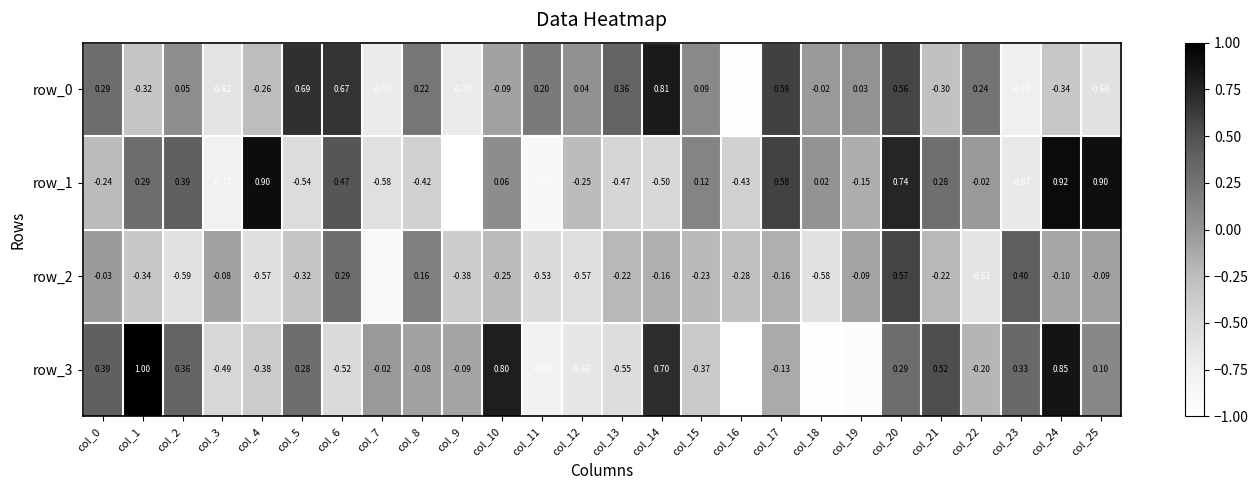

At how many categories does at least one series exceed 0?

22